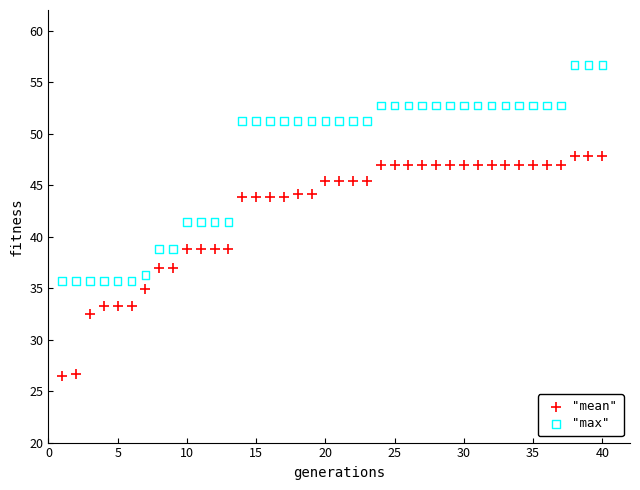

Across all data points, what is the range of X values (max minus min)?

39.0